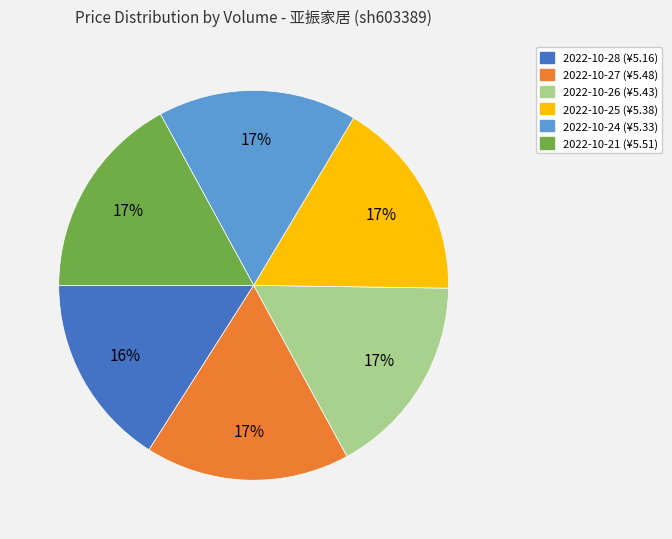

Is there a majority slice in this chart?

No